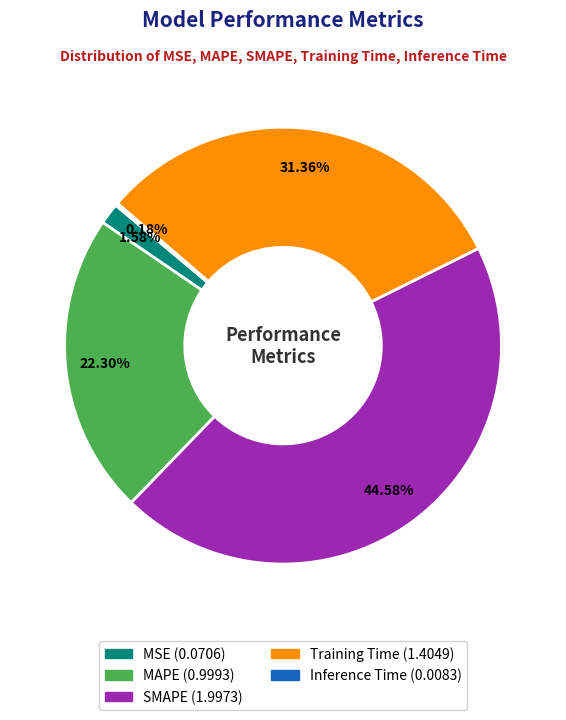

What portion of the pie excludes Training Time?

68.6%